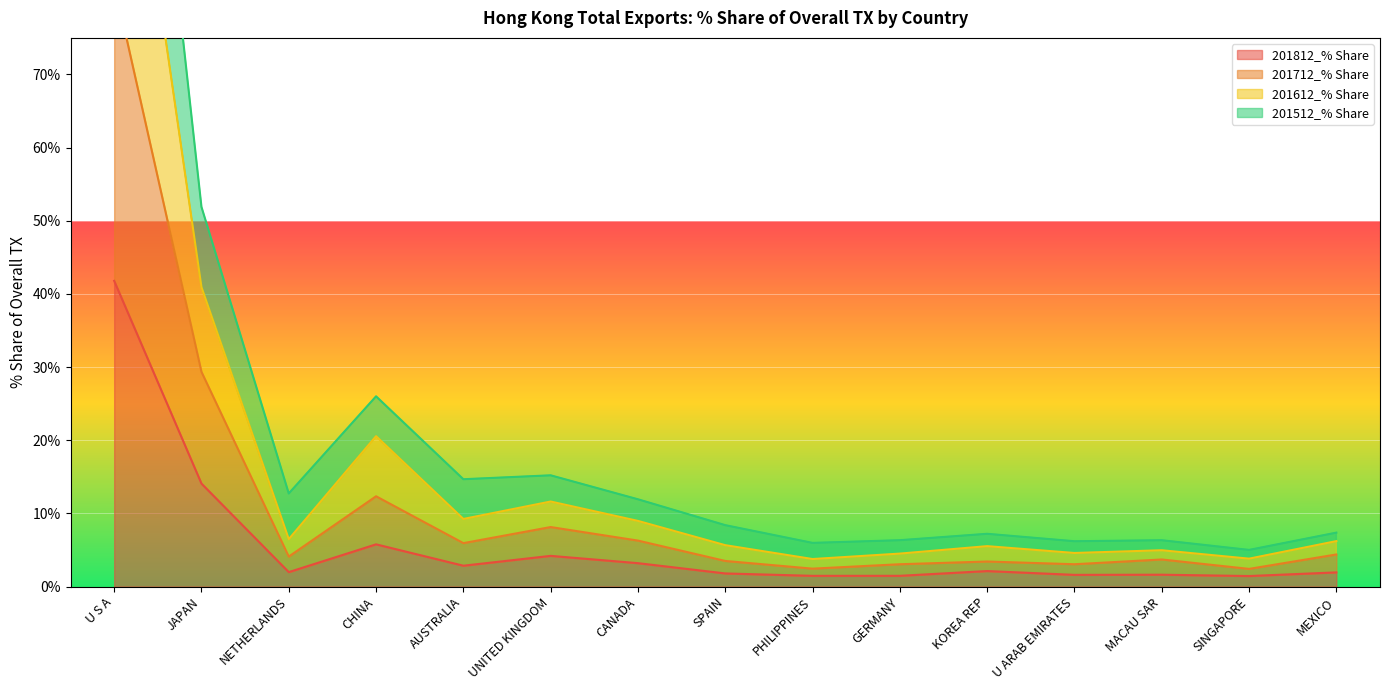

At which label is 201812_% Share closest to 21?

JAPAN